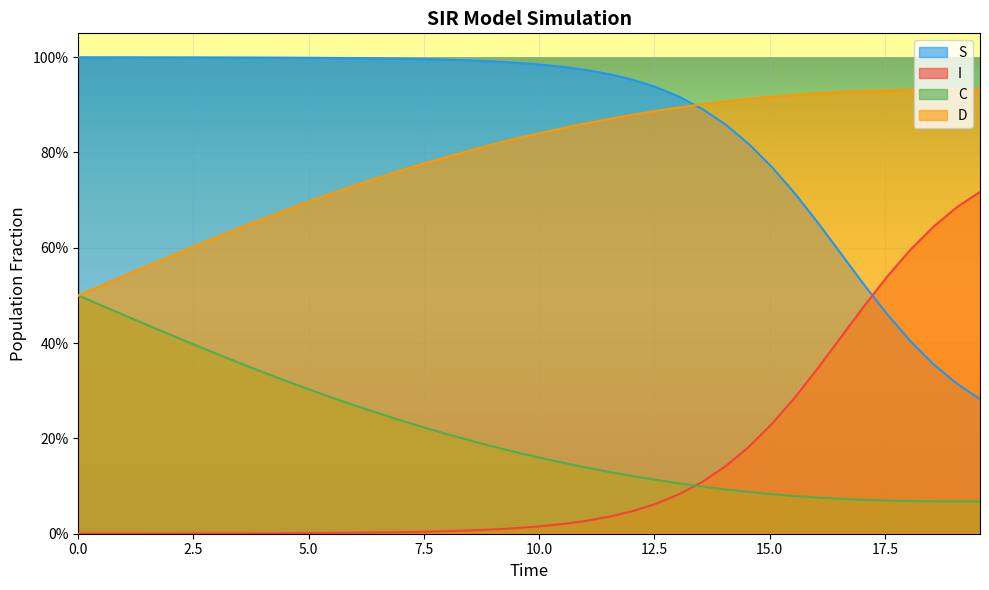

What are all the series names shown in the legend?

S, I, C, D